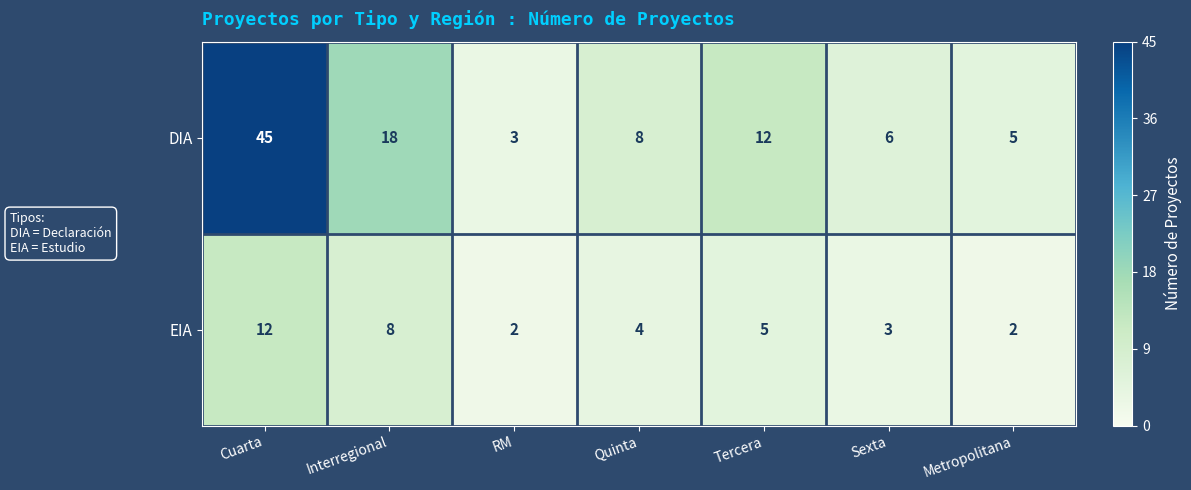

What is the average value of the DIA series?

14